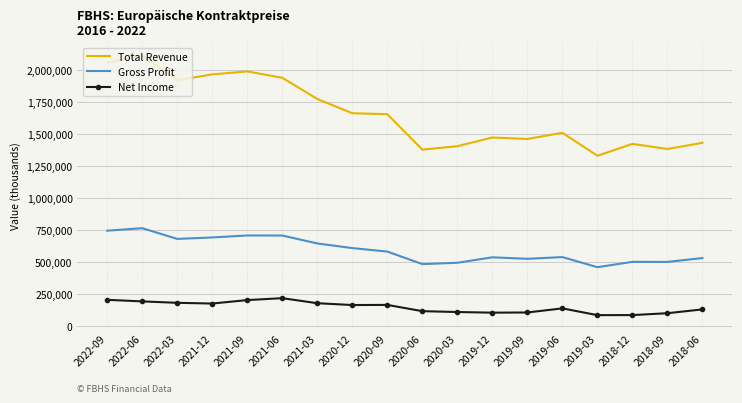

Which series changed the most between 2019-06 and 2019-03?

Total Revenue